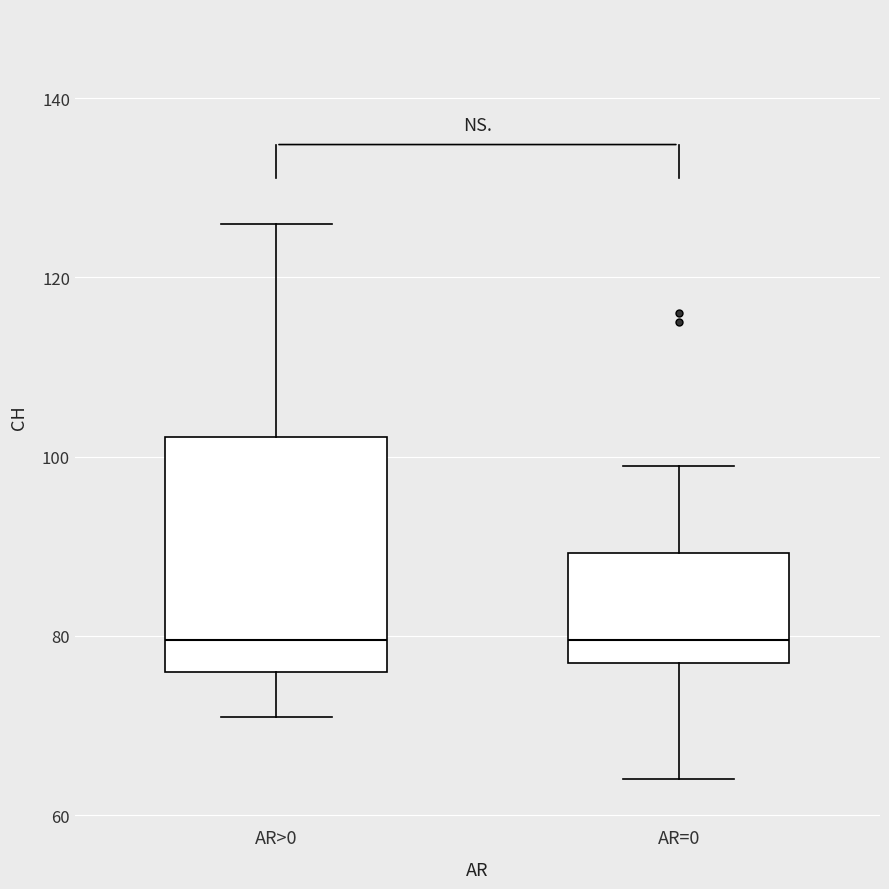

Reading left to right, transcribe this box plot: for each box, give where its median line is, the range the box spans, and where its two whiskers end, as read against the y-axis. The values are not printed on the chart, so give them approximately, as read against the axis.

AR>0: median 80, box 76 to 102, whiskers 72 to 126
AR=0: median 80, box 78 to 90, whiskers 64 to 100